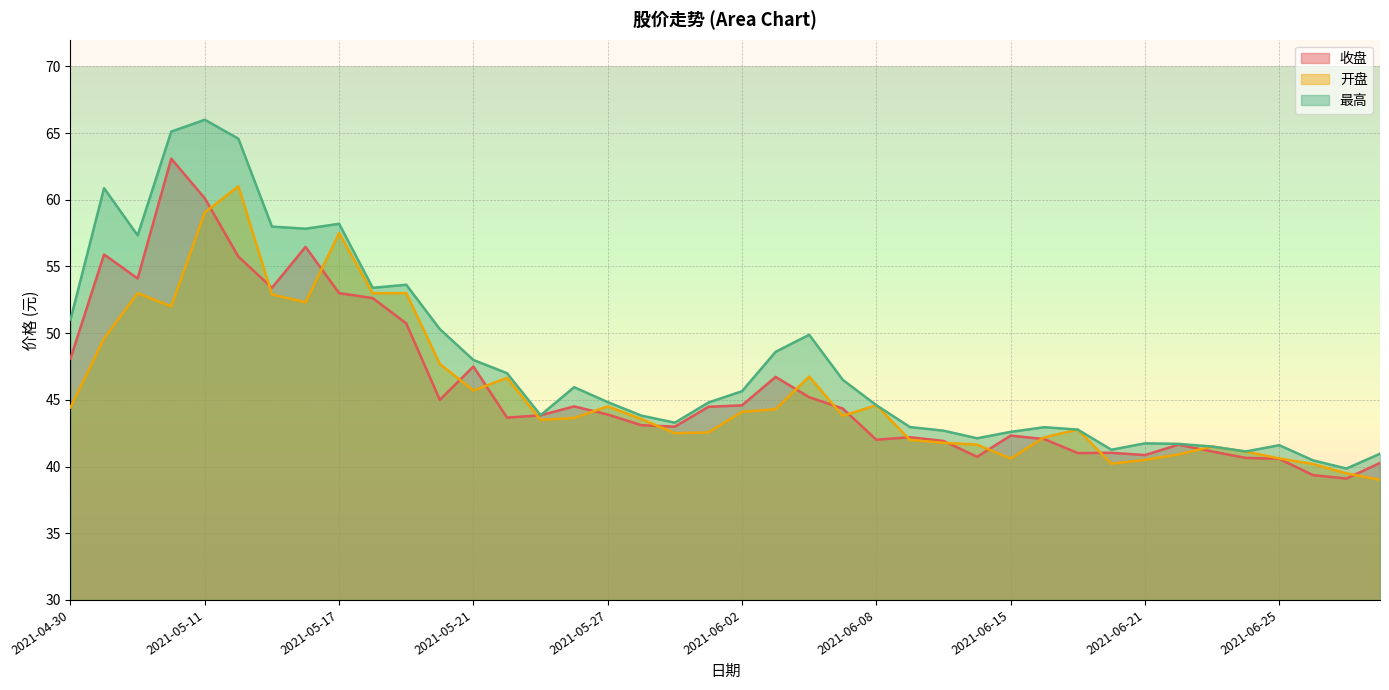

Which series has the largest total across all categories?

最高